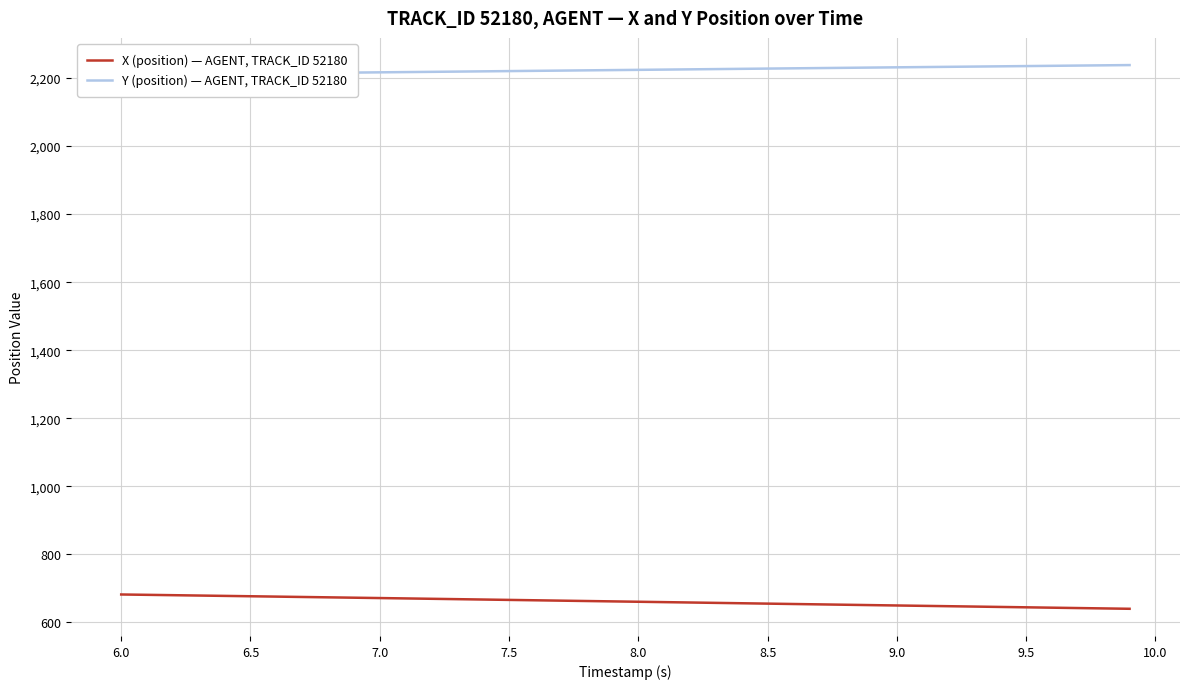

What is the maximum value for X (position) — AGENT, TRACK_ID 52180?

681.6